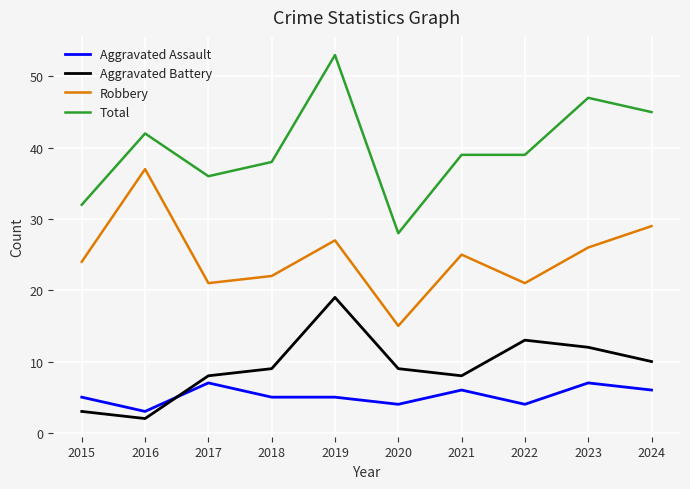

What are all the series names shown in the legend?

Aggravated Assault, Aggravated Battery, Robbery, Total